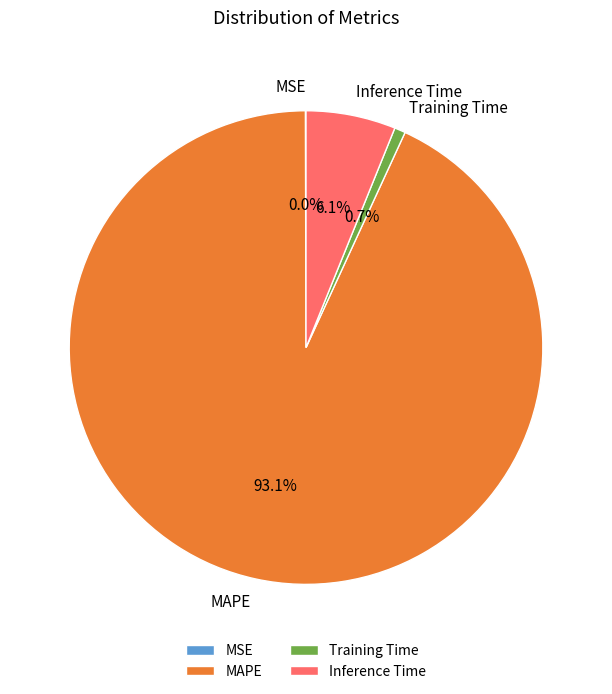

Which slice is the largest?

MAPE